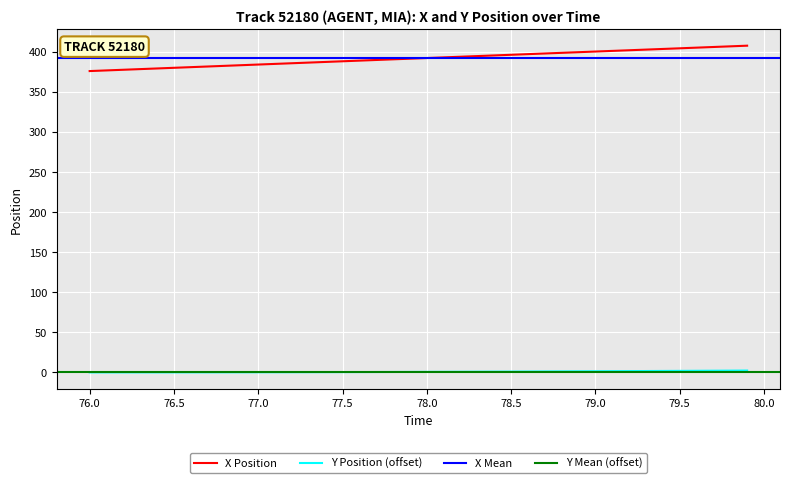

True or false: Y has more than 2 interior local peaks.

False